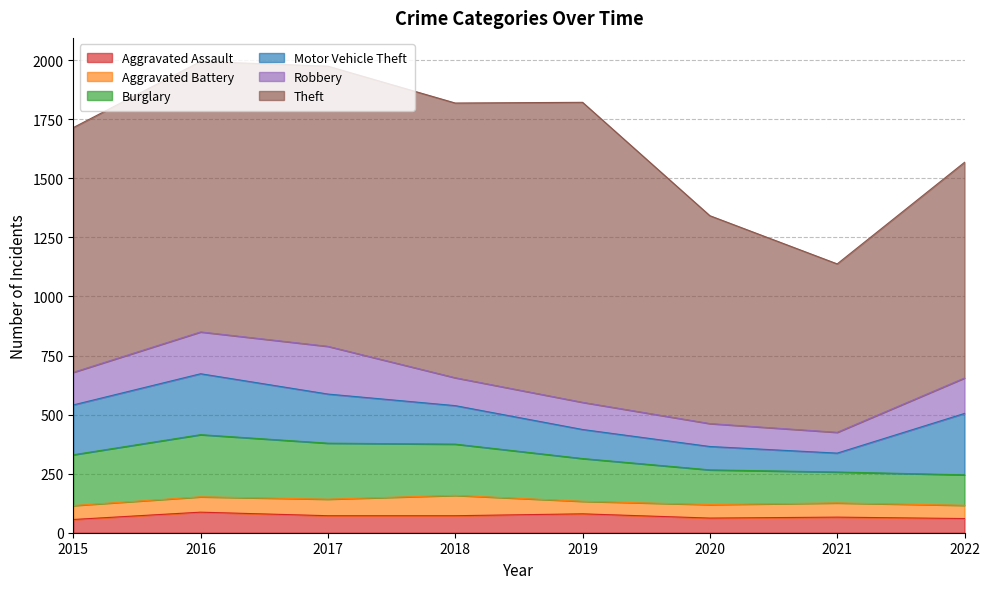

Which has a higher value, 2018 or 2019?

2019